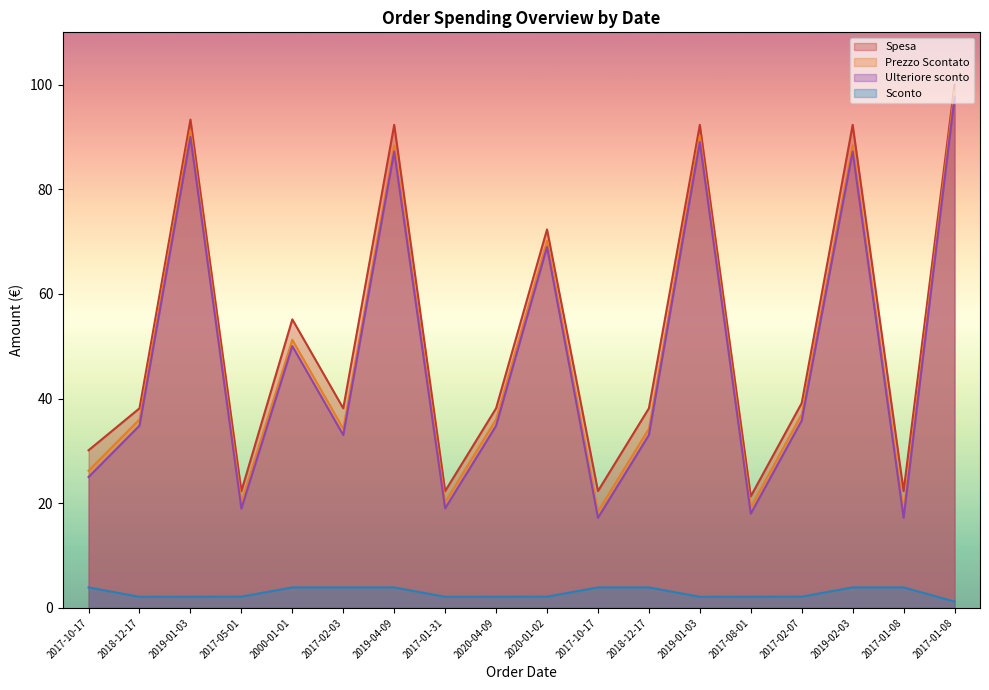

How many lines are shown in the chart?

4